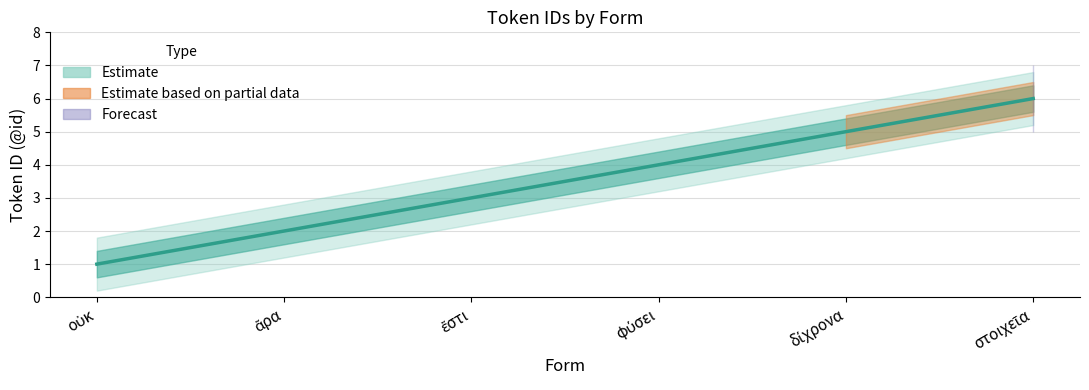

What is the difference between the id_mid values at ἄρα and οὐκ?

1